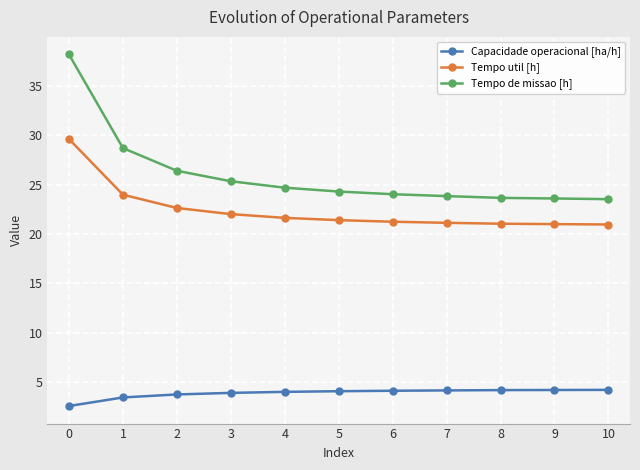

What is the value of the Tempo de missao [h] point at the 4th from the left?

25.3